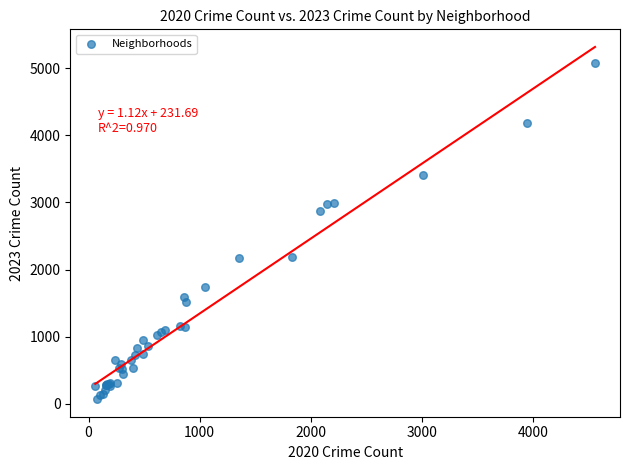

What Y value in the scatter plot is closest to 2576?

2870